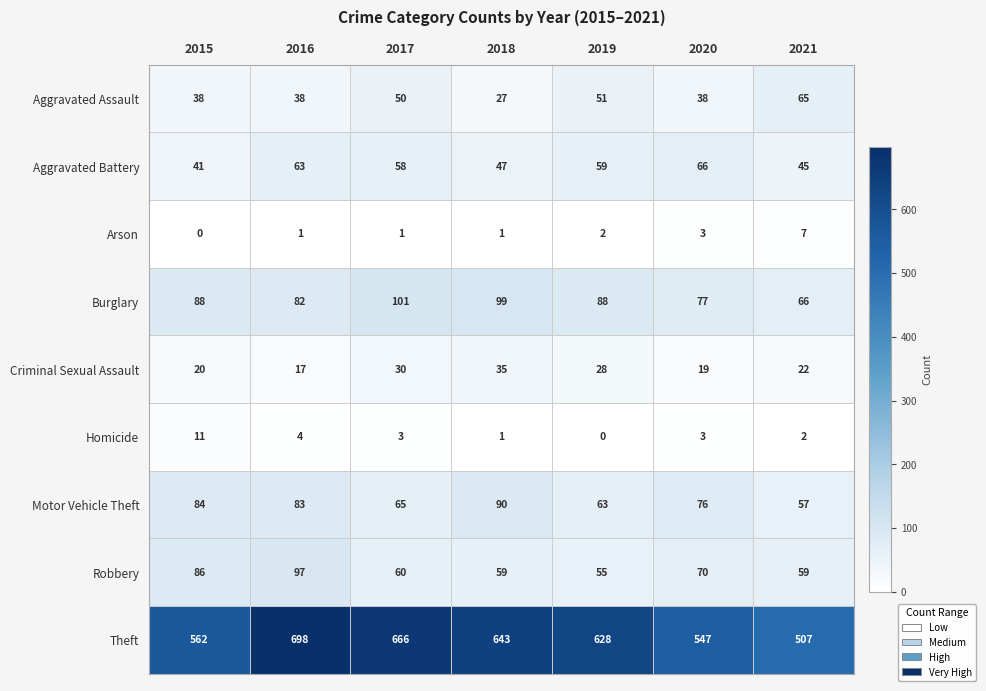

Which series changed the most between 2015 and 2017?

Theft